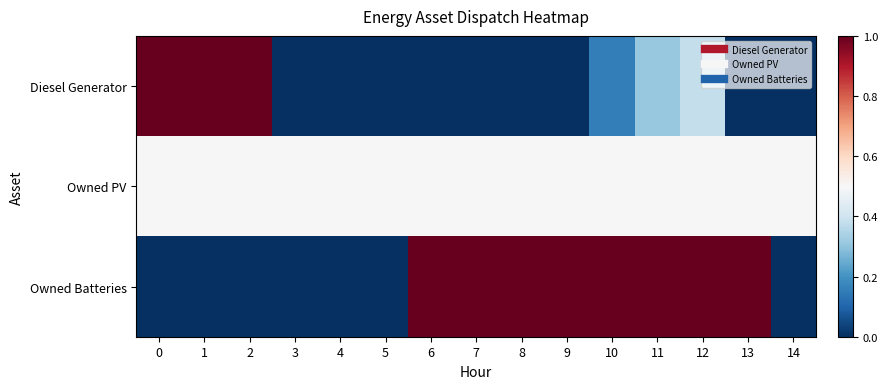

What is the spread (max minus min) of values at 11?

0.7